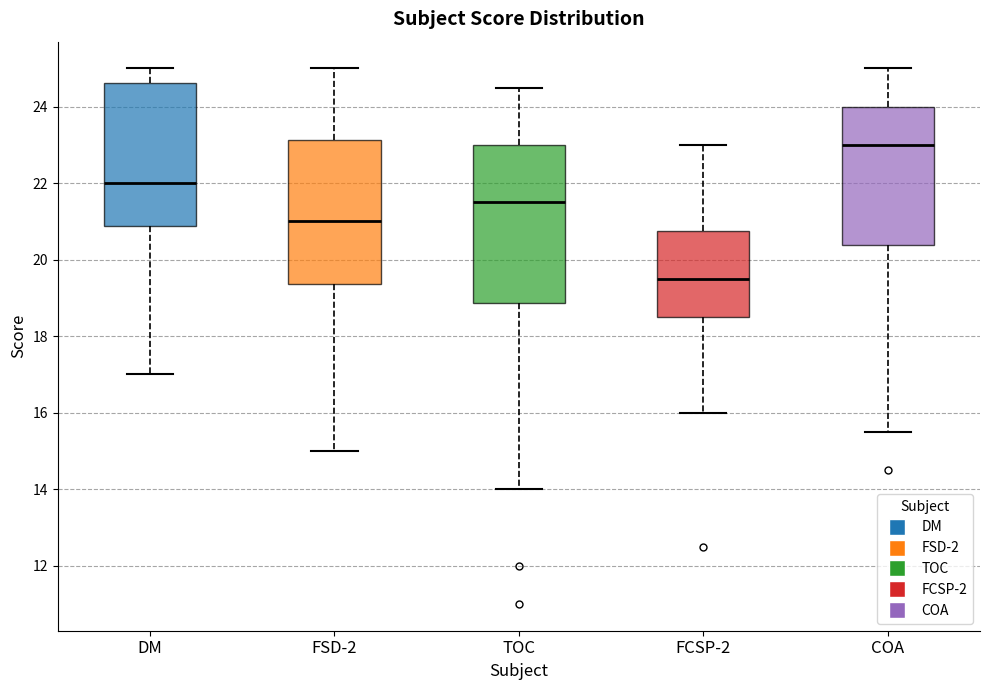

Reading left to right, transcribe this box plot: for each box, give where its median line is, the range the box spans, and where its two whiskers end, as read against the y-axis. The values are not printed on the chart, so give them approximately, as read against the axis.

DM: median 22.0, box 20.8 to 24.6, whiskers 17.0 to 25.0
FSD-2: median 21.0, box 19.4 to 23.2, whiskers 15.0 to 25.0
TOC: median 21.6, box 18.8 to 23.0, whiskers 14.0 to 24.6
FCSP-2: median 19.6, box 18.6 to 20.8, whiskers 16.0 to 23.0
COA: median 23.0, box 20.4 to 24.0, whiskers 15.6 to 25.0